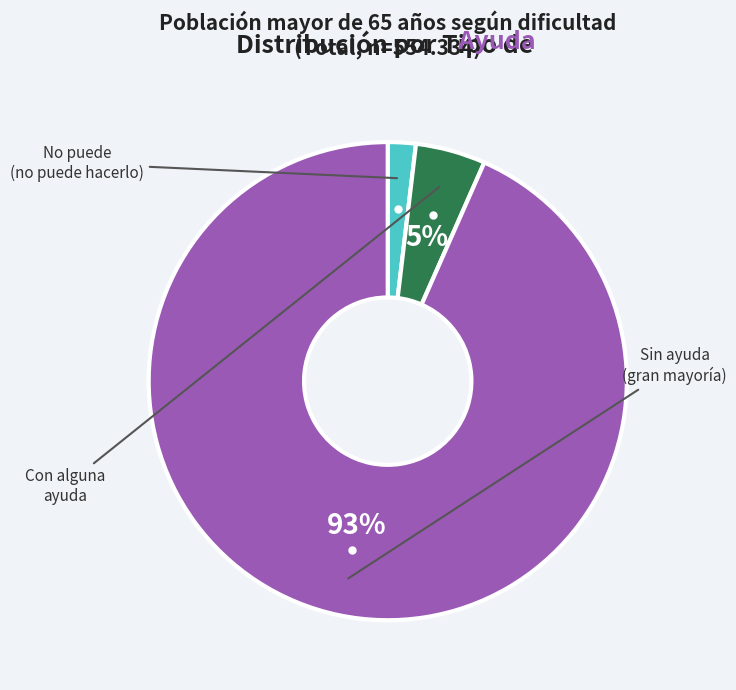

To the nearest percent, what is the average slice percentage?

33%